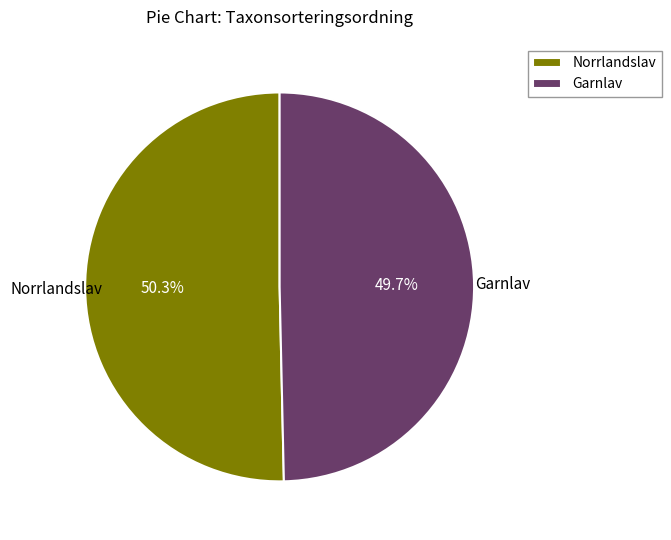

Approximately how many times larger is the value at Norrlandslav compared to Garnlav?

1.0